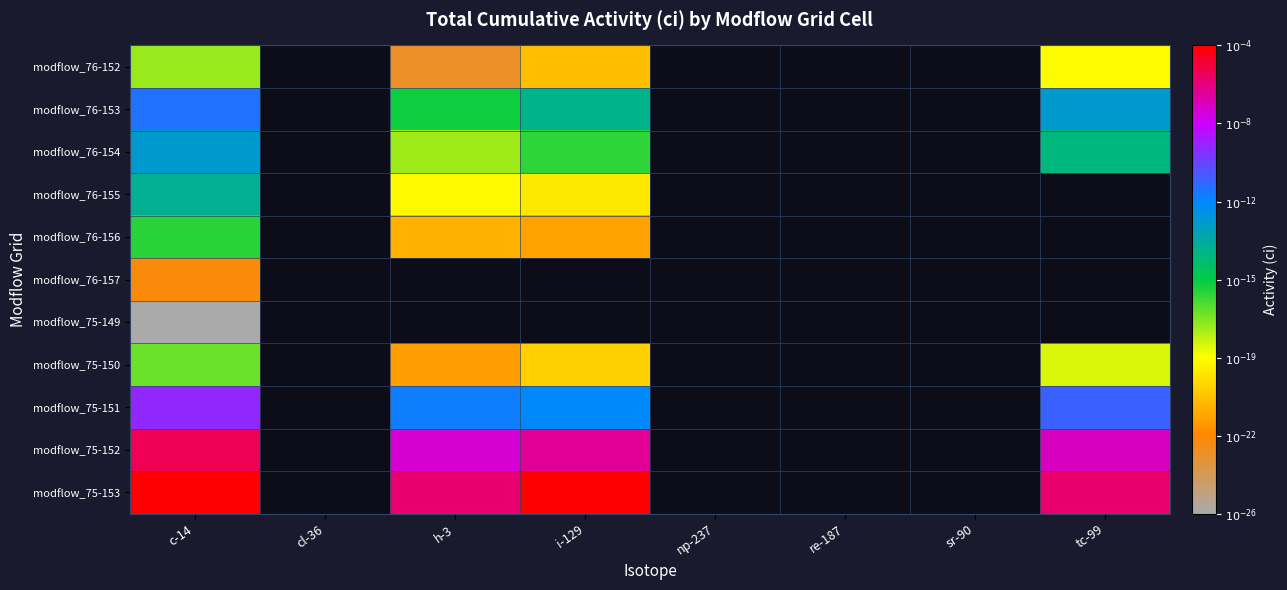

How many categories are shown in the chart?

8